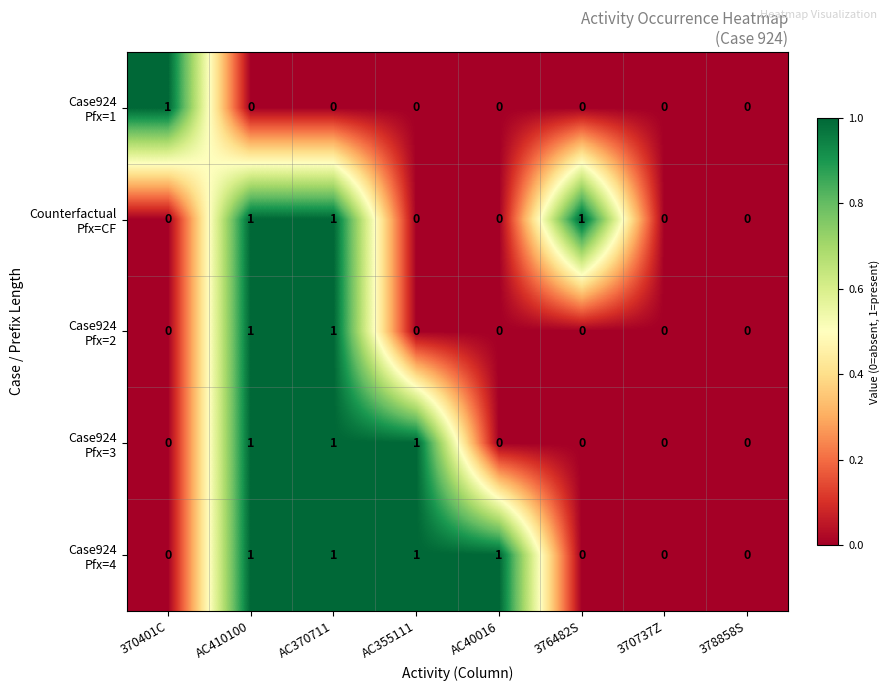

How many distinct data groups are displayed?

5